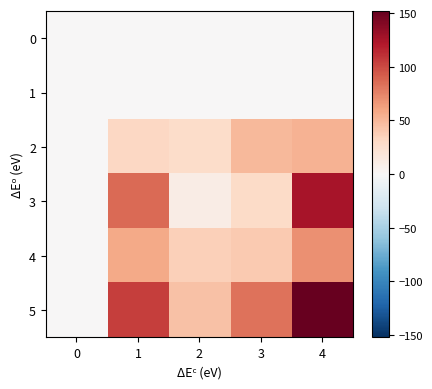

Reading left to right, list all the values displayed in this chart.

0: 0=0	1=0	2=0	3=0	4=0
1: 0=0	1=0	2=0	3=0	4=0
2: 0=0	1=32	2=28	3=49	4=53
3: 0=0	1=86	2=11	3=29	4=125
4: 0=0	1=57	2=36	3=40	4=70
5: 0=0	1=105	2=45	3=82	4=152